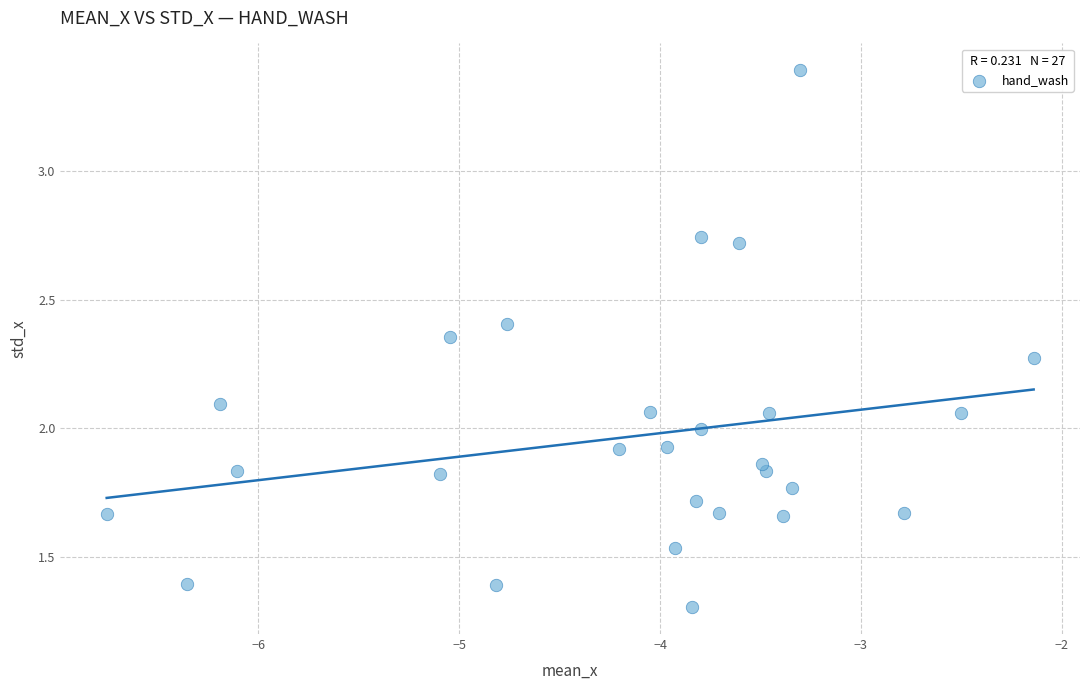

What is the range of X values (max minus min)?

4.6